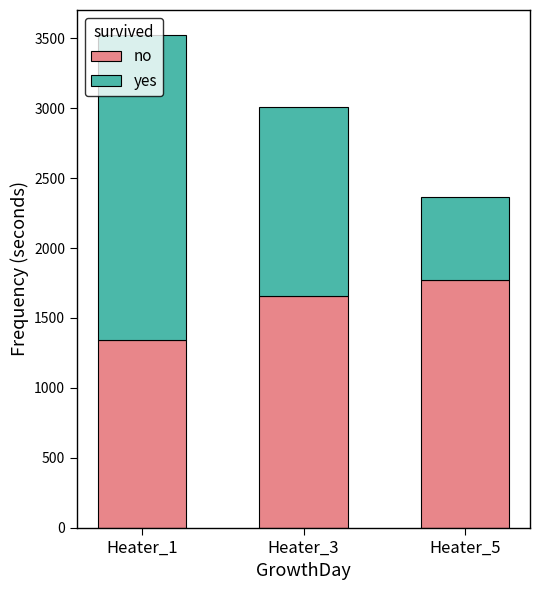

What is the sum of the no values at Heater_5 and Heater_1?

3114